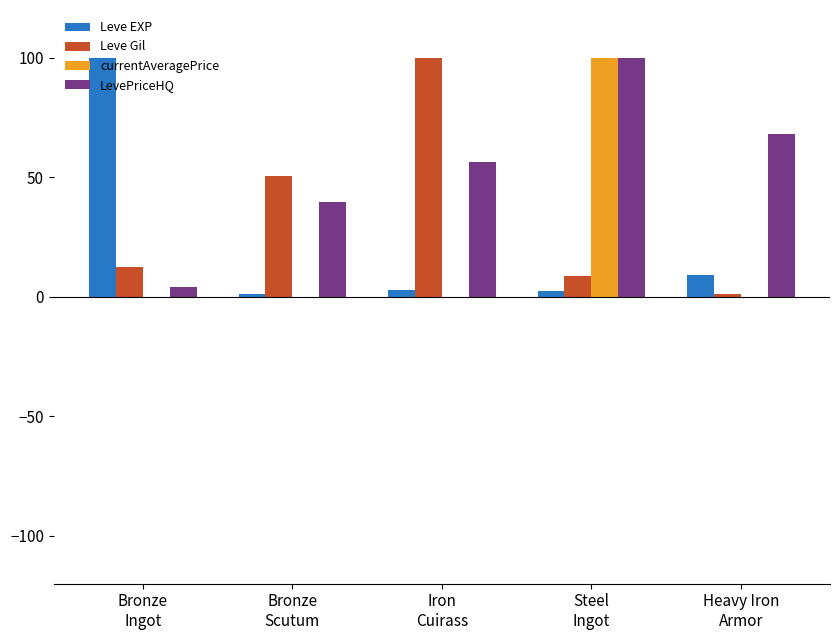

How many distinct data groups are displayed?

4